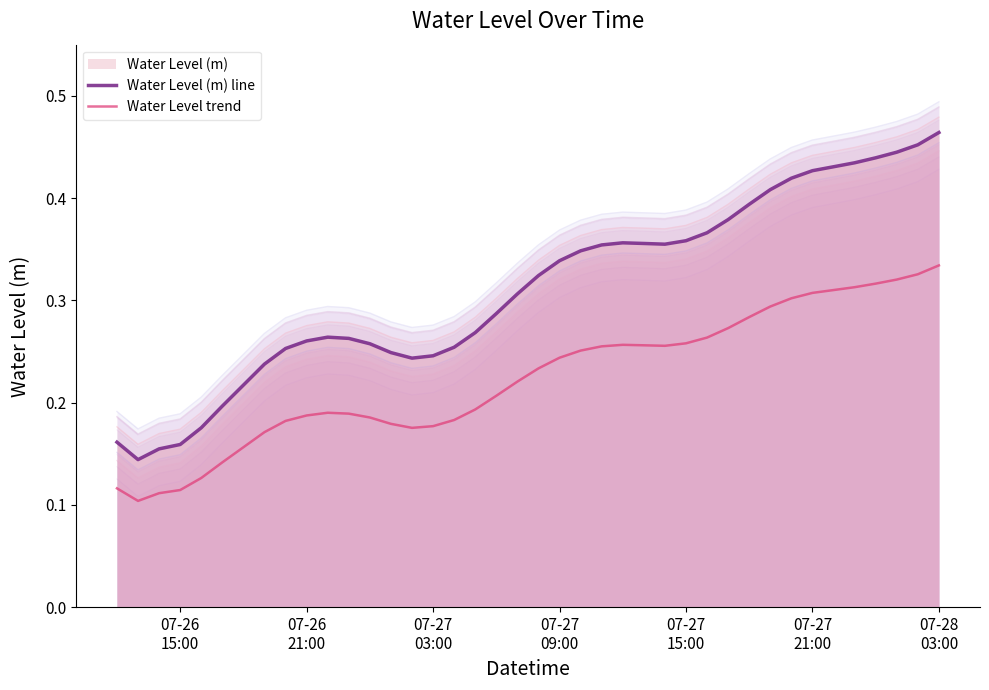

What is the difference between the maximum and minimum values in the Water Level (m) line series?

0.3